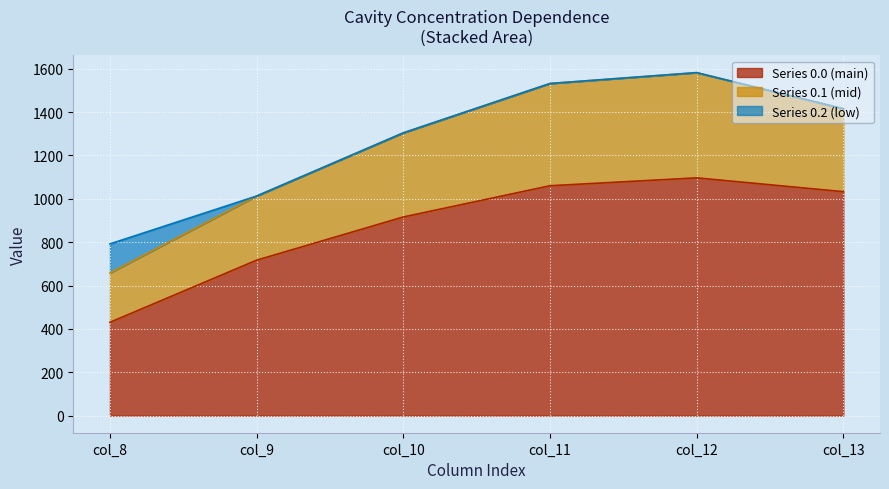

What is the total value across all series at col_11?

1532.0